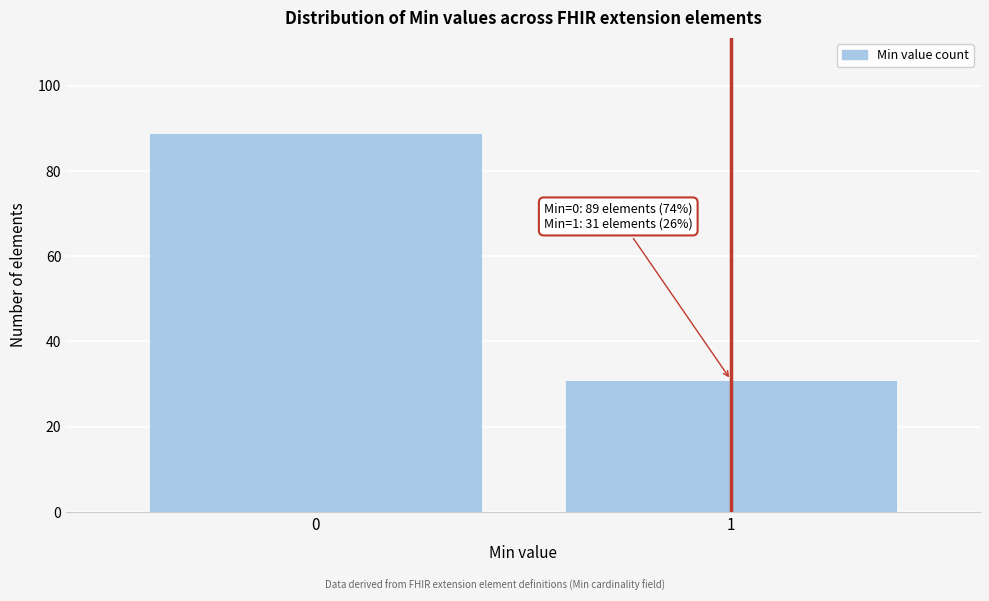

Reading right to left, extract all data points from this chart.

31	89